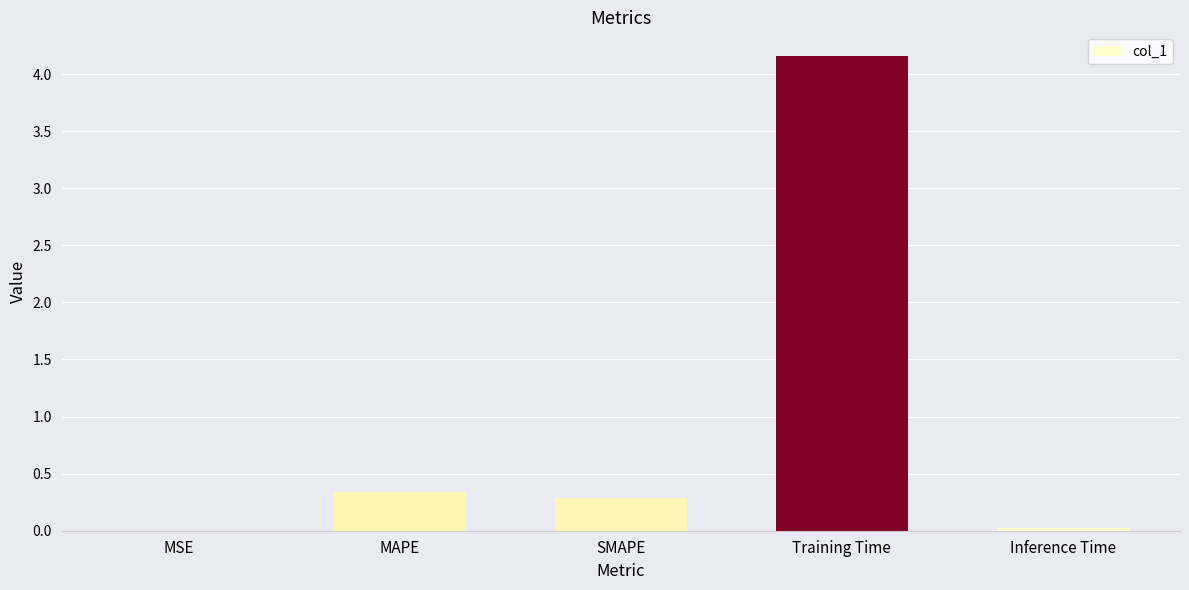

What is the approximate value at Training Time?

4.2